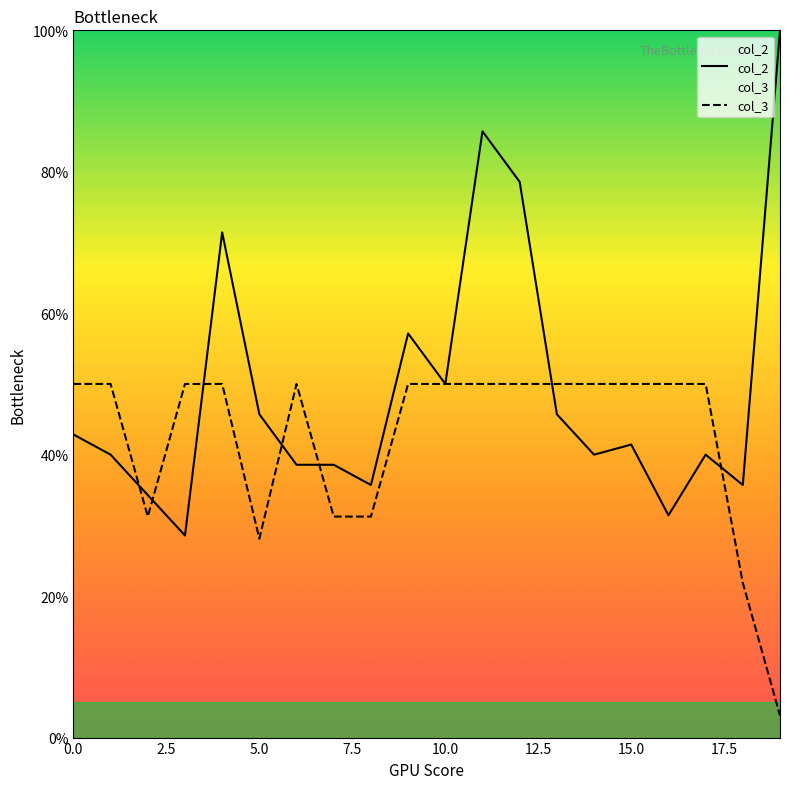

Reading left to right, extract all data points from this chart.

col_2: 0=42.9	1=40.0	2=34.3	3=28.6	4=71.4	5=45.7	6=38.6	7=38.6	8=35.7	9=57.1	10=50.0	11=85.7	12=78.6	13=45.7	14=40.0	15=41.4	16=31.4	17=40.0	18=35.7	19=100.0
col_3: 0=50.0	1=50.0	2=31.2	3=50.0	4=50.0	5=28.1	6=50.0	7=31.2	8=31.2	9=50.0	10=50.0	11=50.0	12=50.0	13=50.0	14=50.0	15=50.0	16=50.0	17=50.0	18=21.9	19=3.1